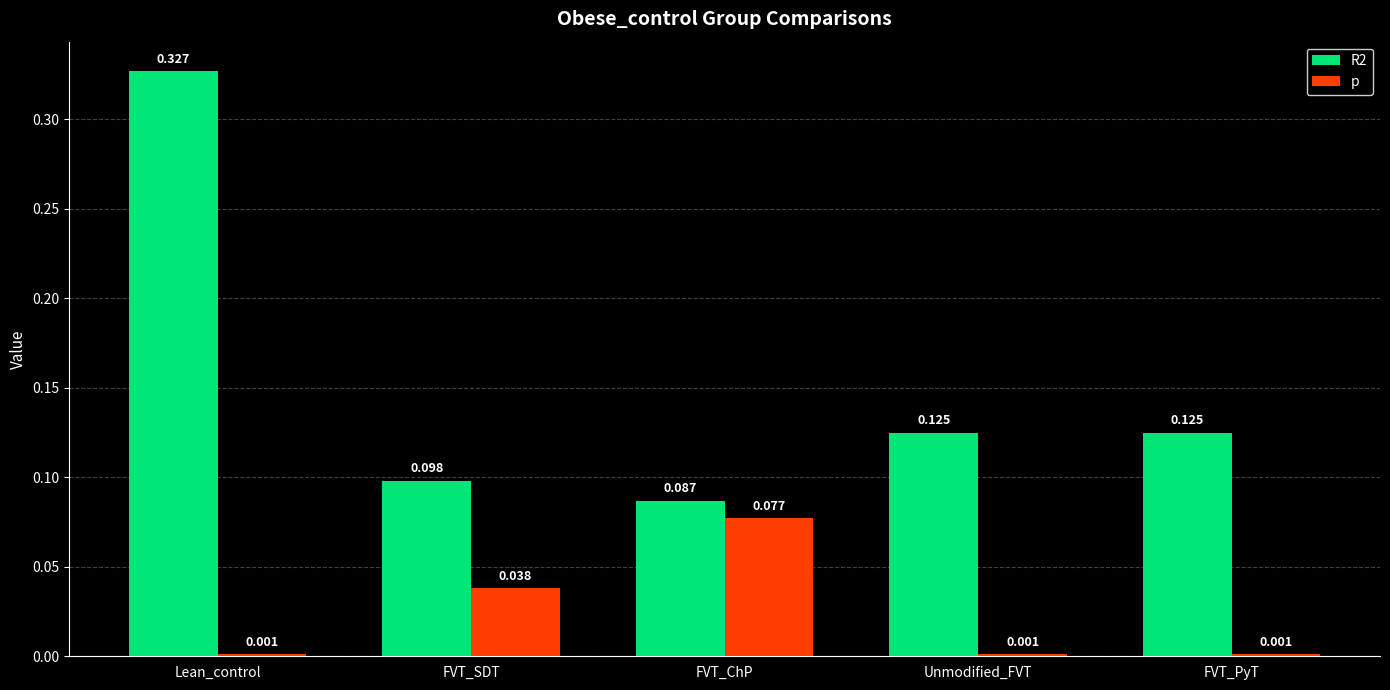

How many groups of bars are there?

5